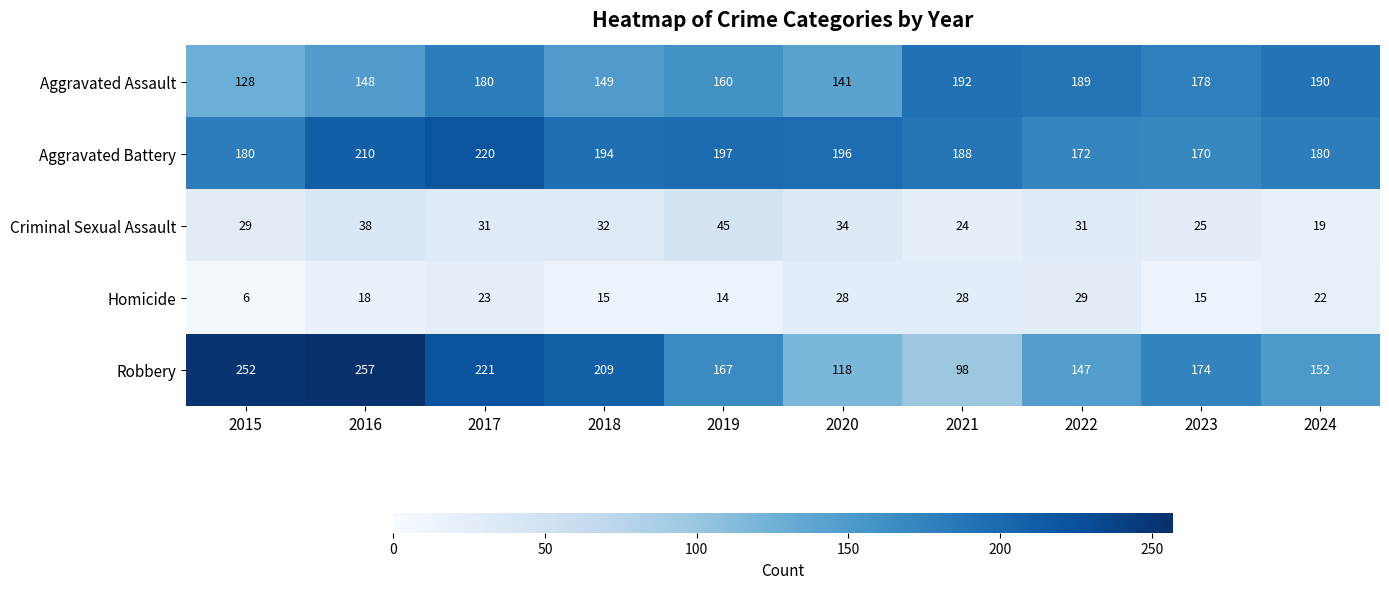

Between 2015 and 2018, which series saw the biggest shift?

Robbery